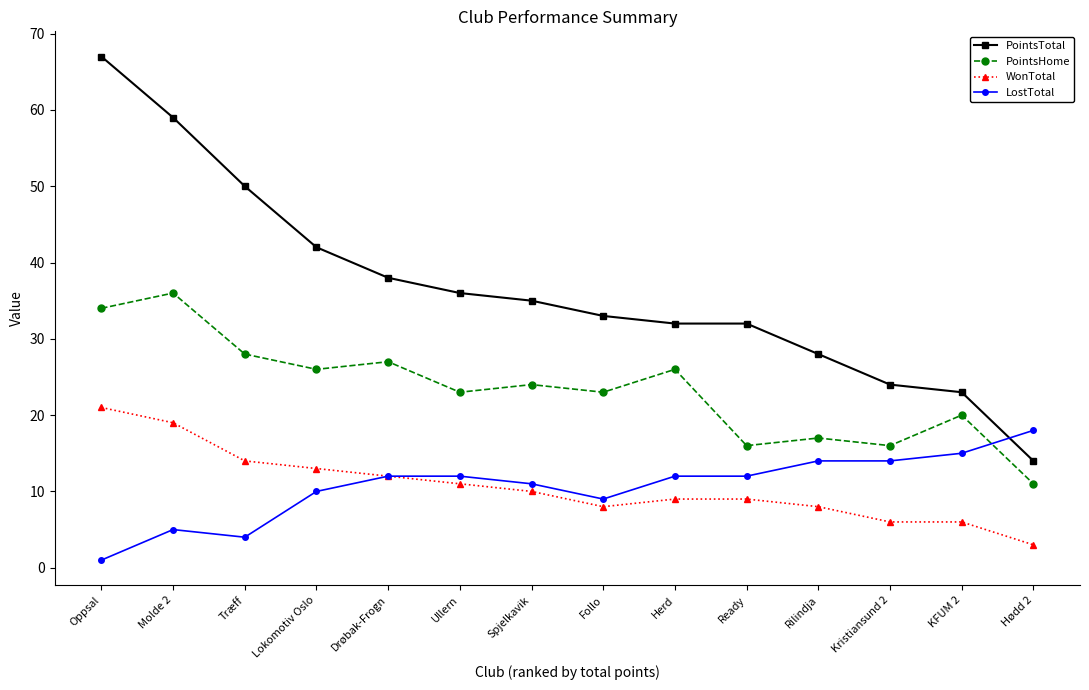

How many lines are shown in the chart?

4